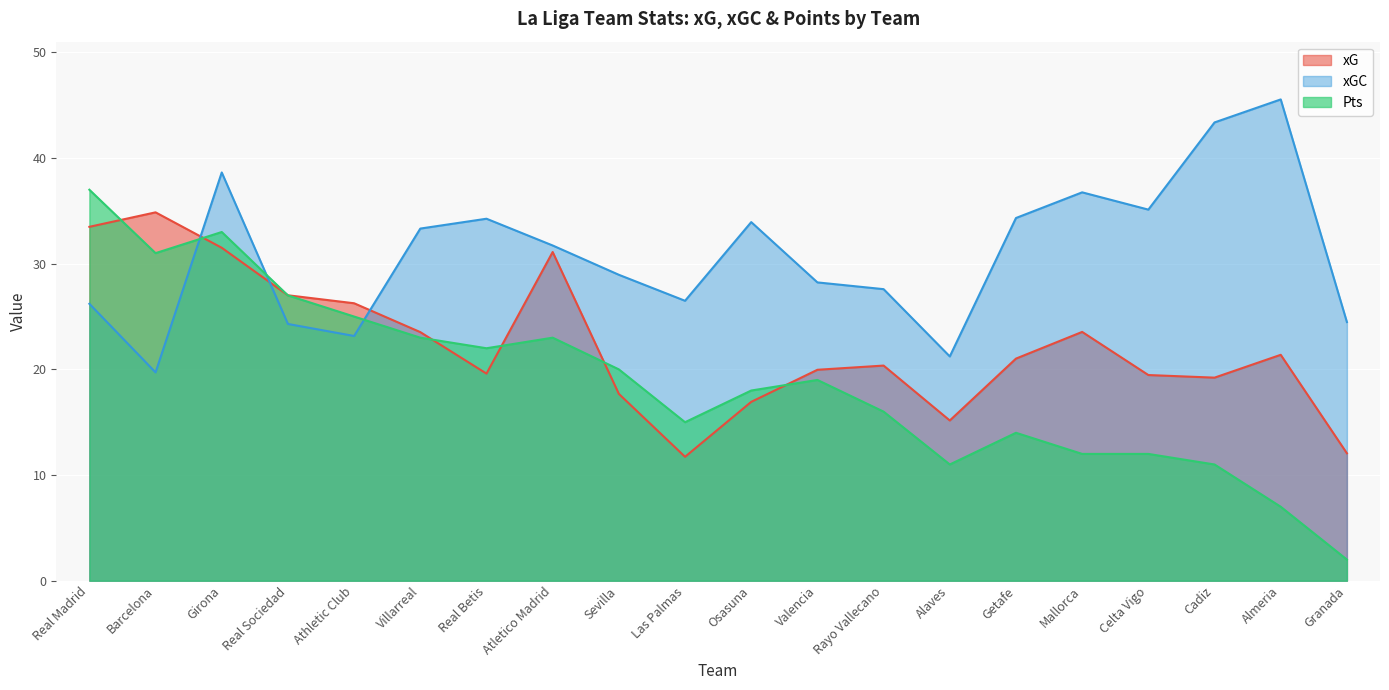

What is the average value of the xGC series?

30.9